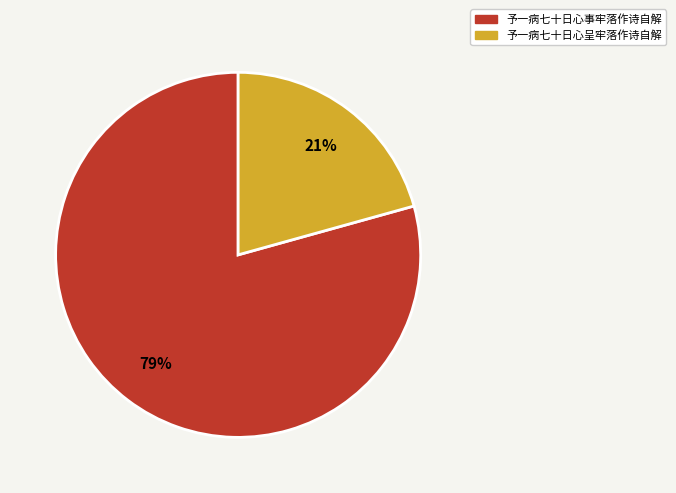

Do 予一病七十日心呈牢落作诗自解 and 予一病七十日心事牢落作诗自解 together represent more than half of the pie?

Yes